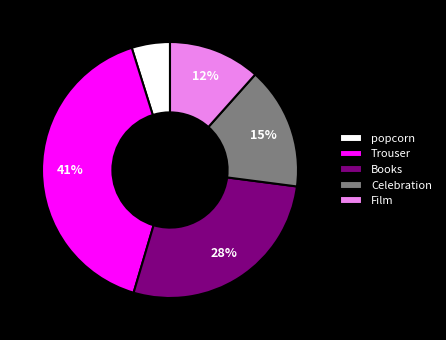

How many segments does this pie chart have?

5